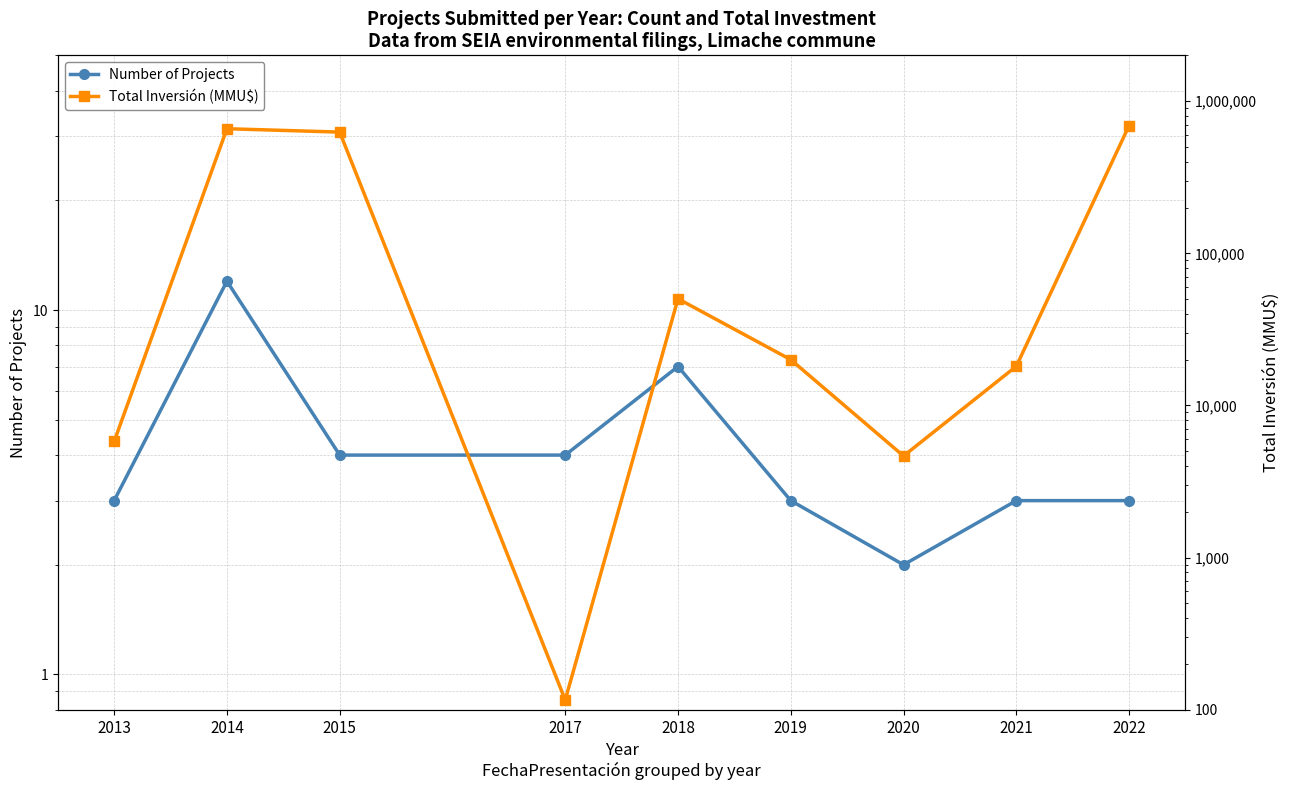

Reading right to left, extract all data points from this chart.

Number of Projects: 2022=3	2021=3	2020=2	2019=3	2018=7	2017=4	2015=4	2014=12	2013=3
Total Inversión (MMU$): 2022=690400	2021=18098	2020=4657	2019=20000	2018=50264	2017=116	2015=626000	2014=658753	2013=5800